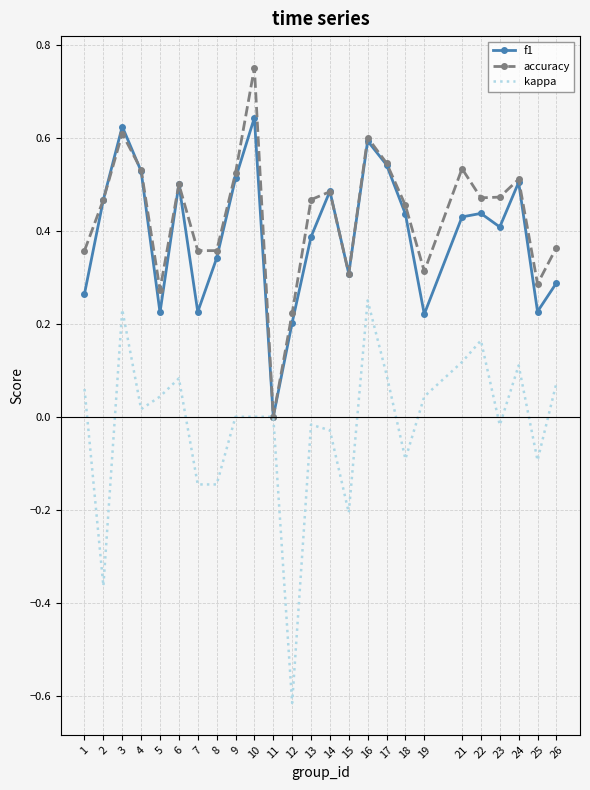

Where is f1 nearest to the value 0?

11